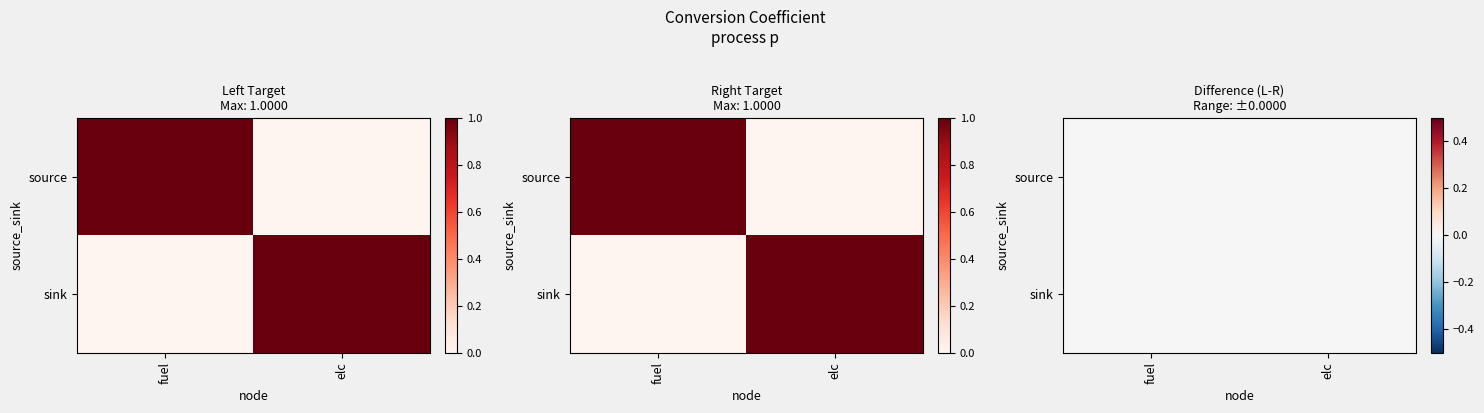

What is the sum of all sink values?

1